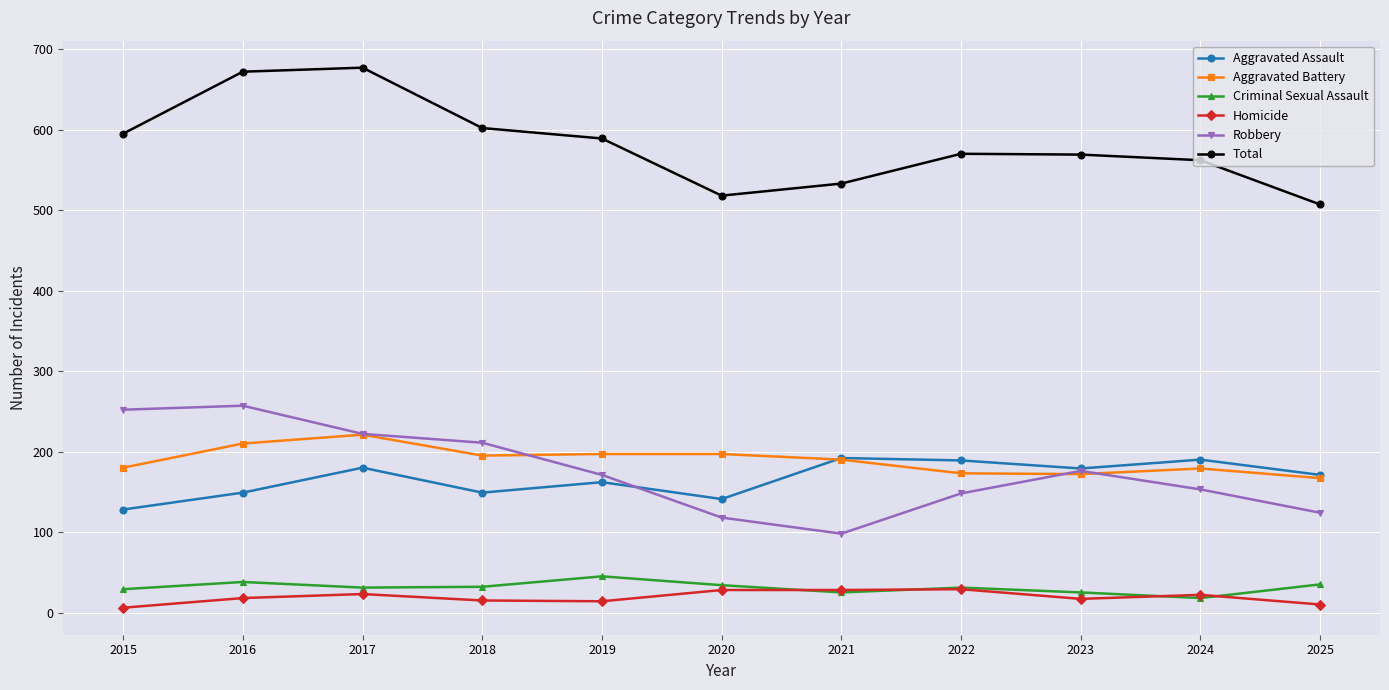

What is the total value across all series at 2022?

1140